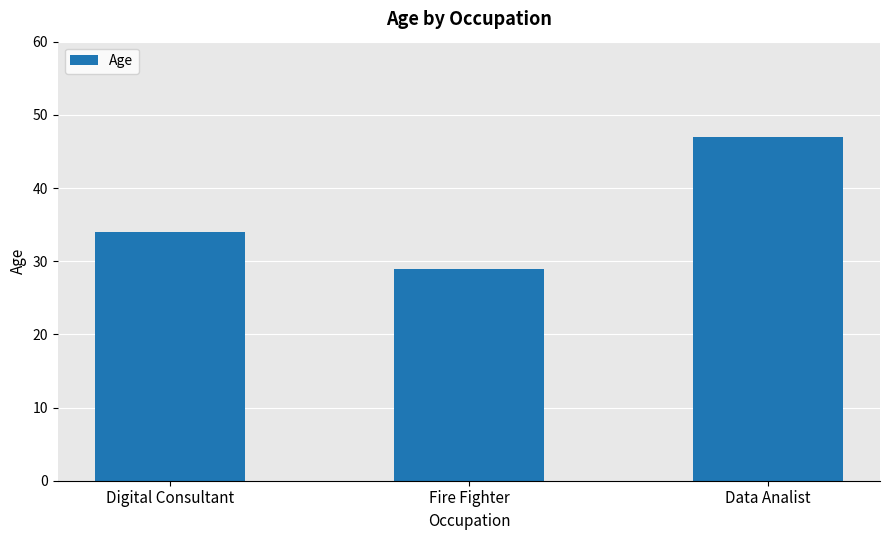

Read the value at Data Analist, to the nearest 5.

45